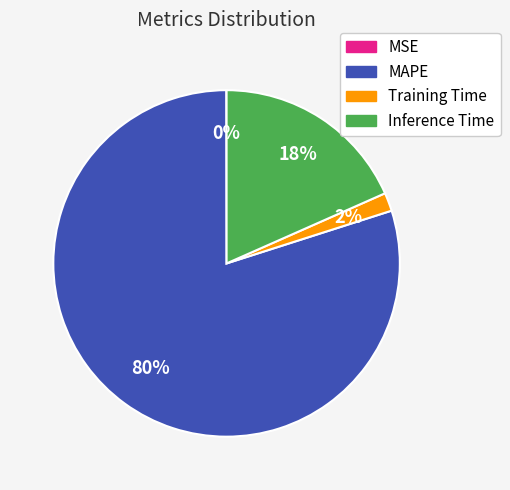

Combined, do Training Time and Inference Time account for over 50%?

No